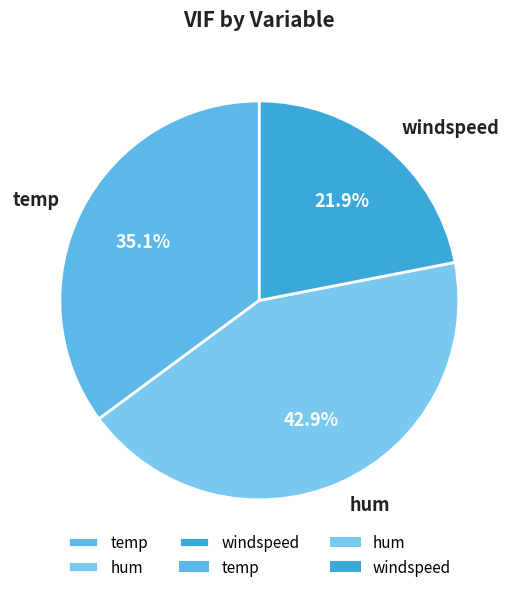

How many slices are in this pie chart?

3